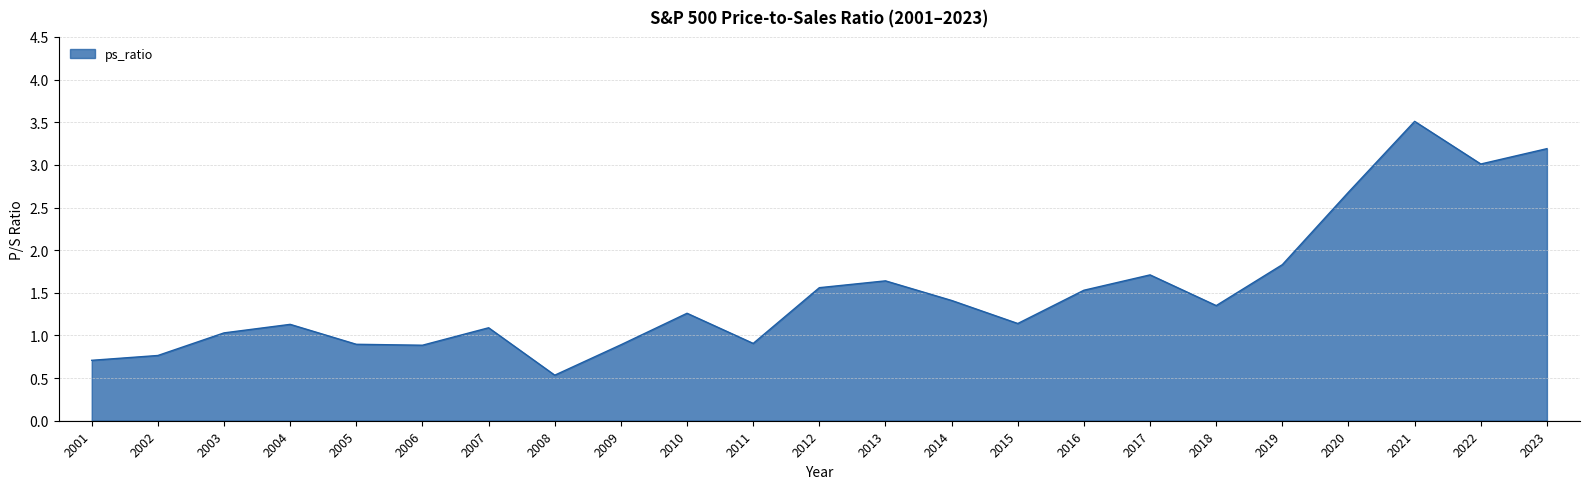

What is the minimum value shown in the chart?

0.5